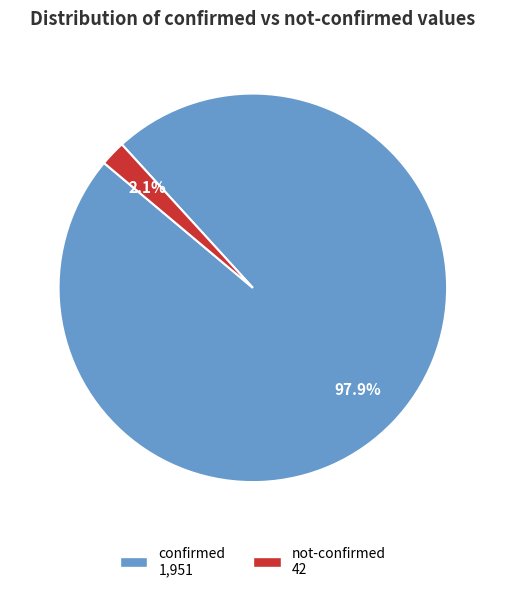

How much of the chart is everything except confirmed?

2.1%